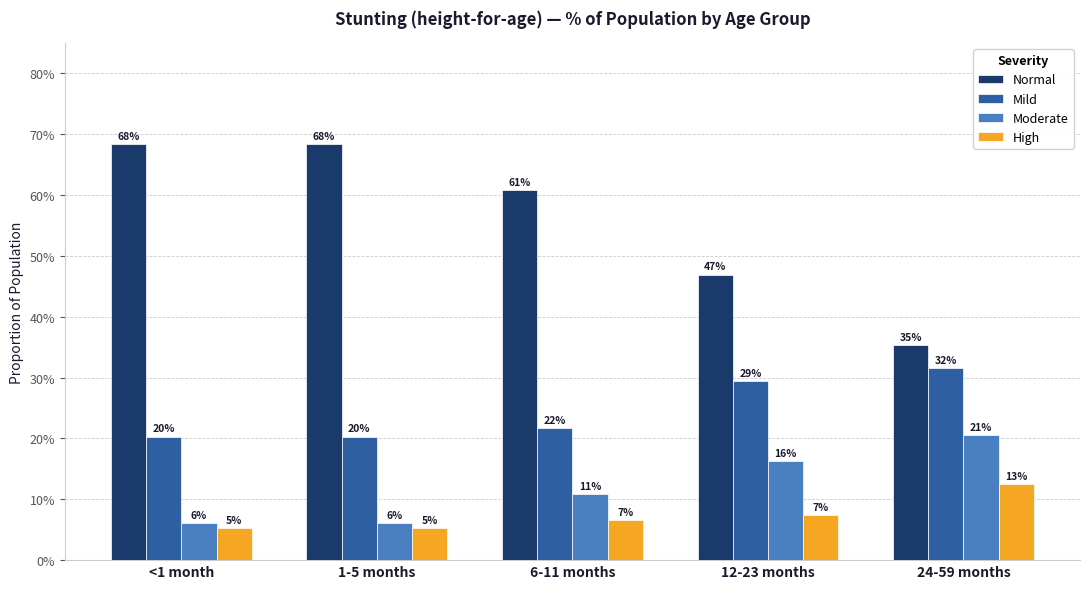

Does the chart contain any negative values?

No